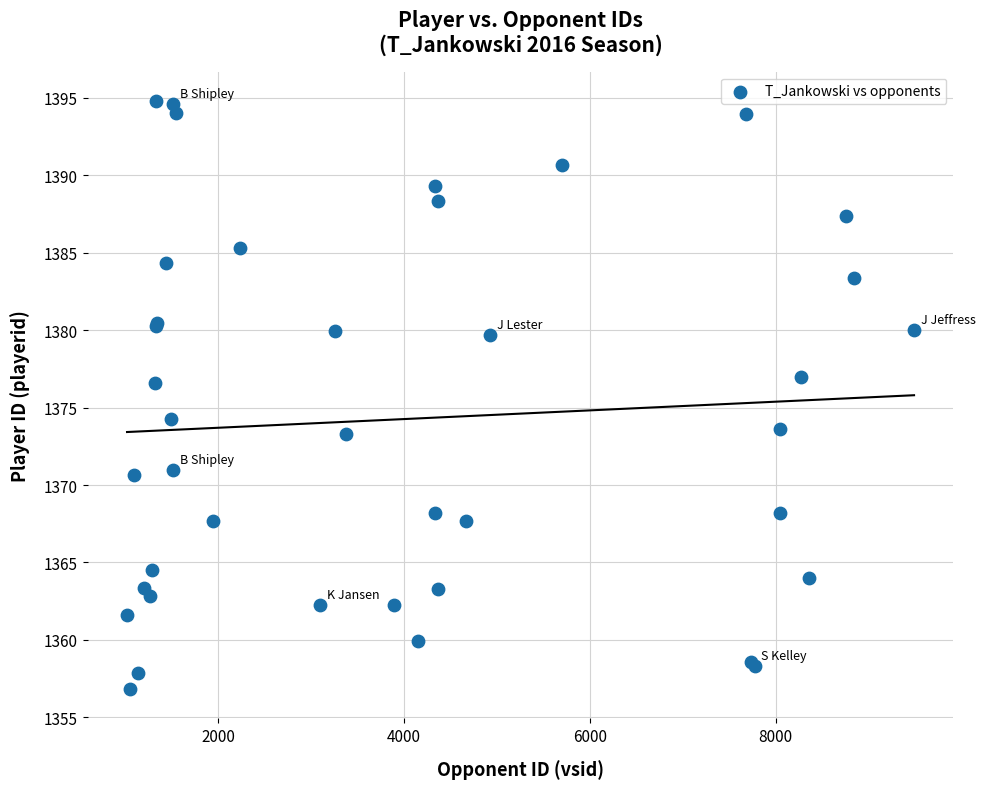

What Y value in the scatter plot is closest to 1375?

1374.2